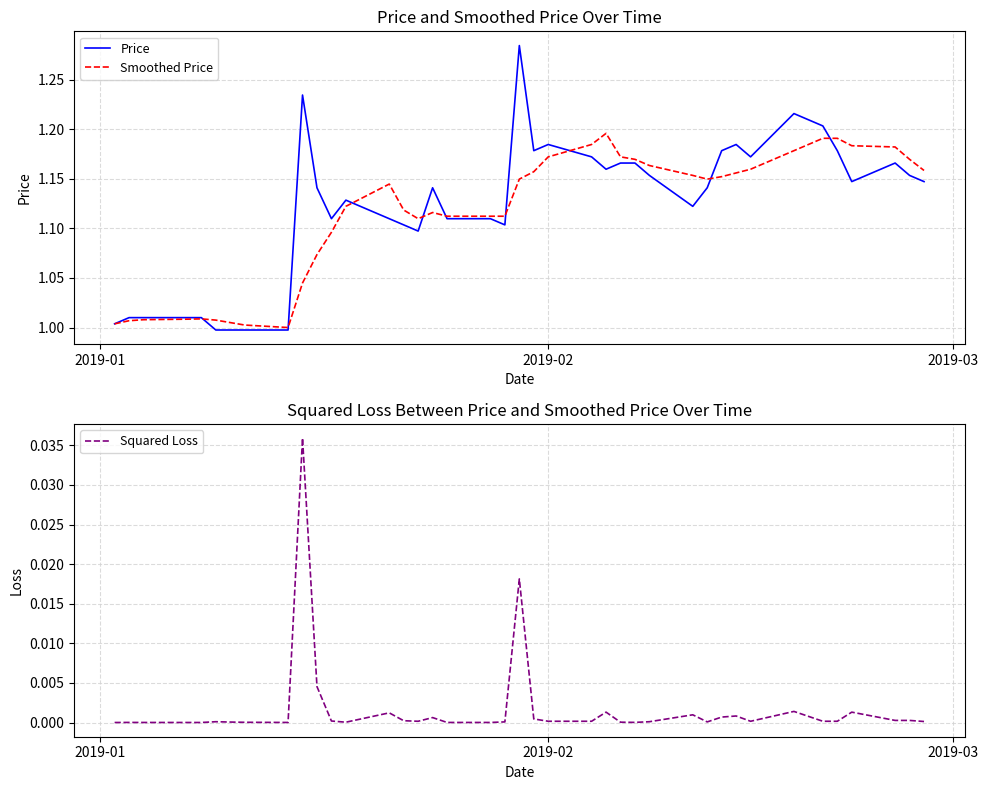

Which series has the largest total across all categories?

Price